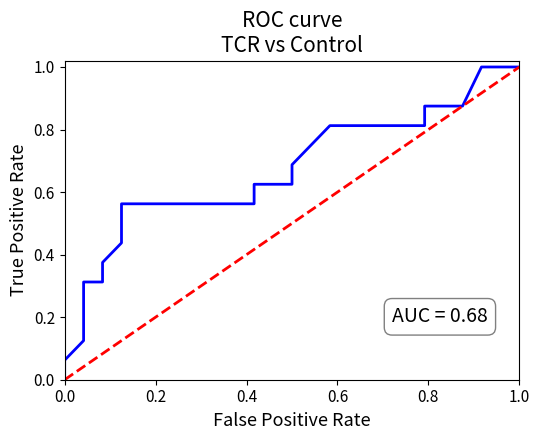

Which has a higher value, 1.0 or 0.0?

1.0